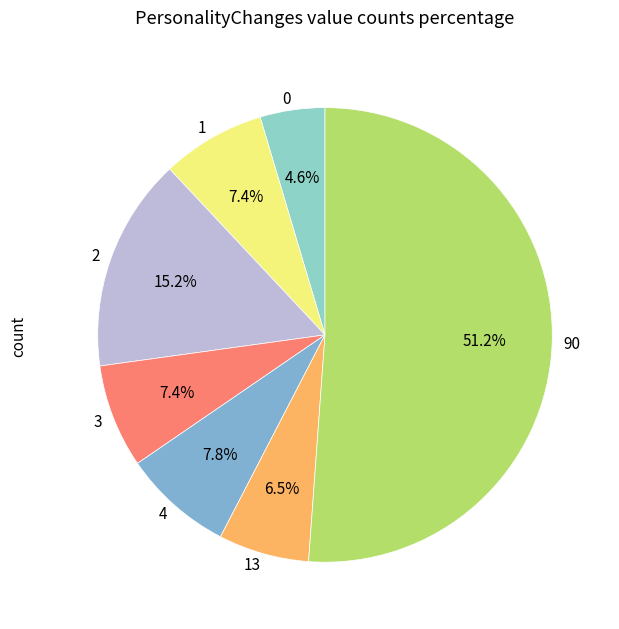

Which slice is the smallest?

0